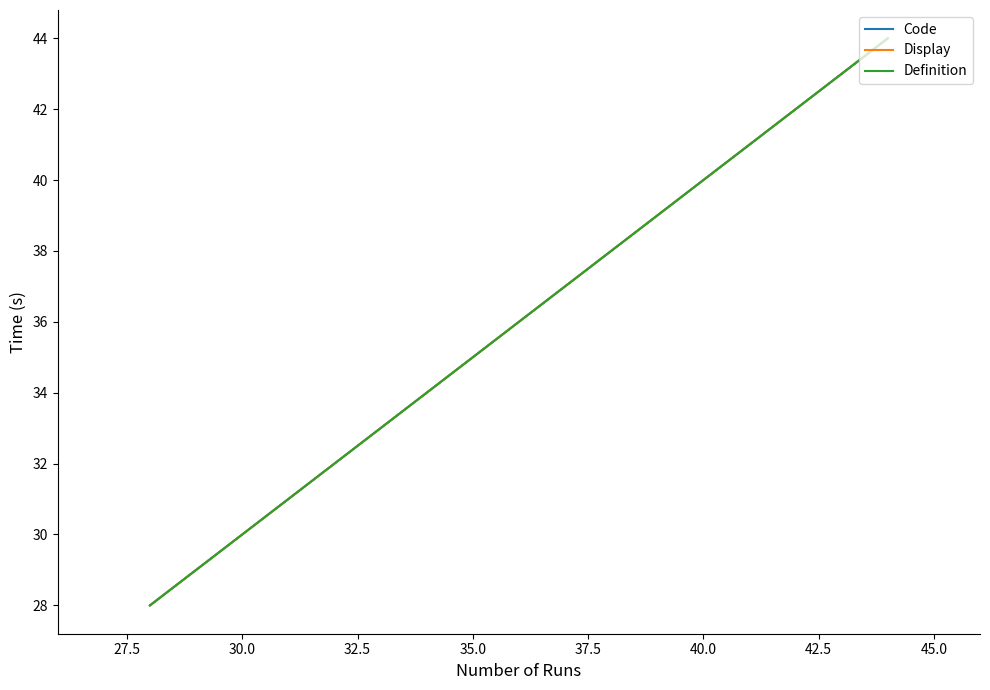

Is this an area chart (filled region under the line)?

No